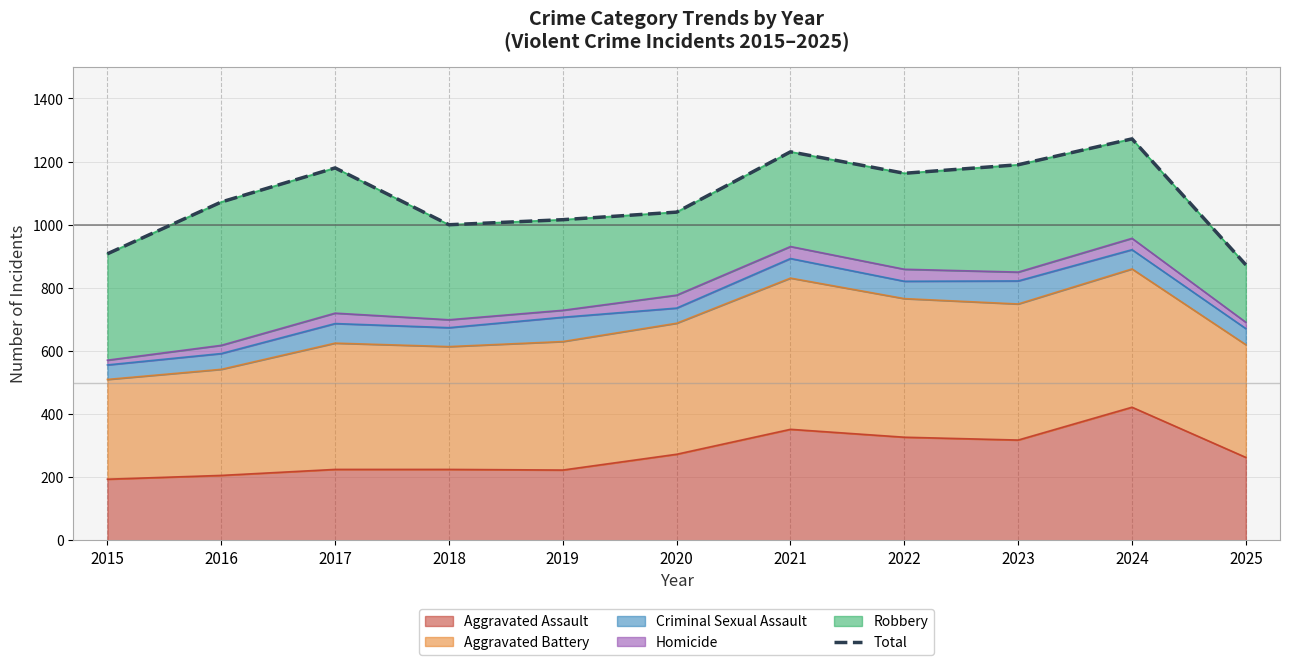

True or false: the data has more than 2 interior local peaks.

True